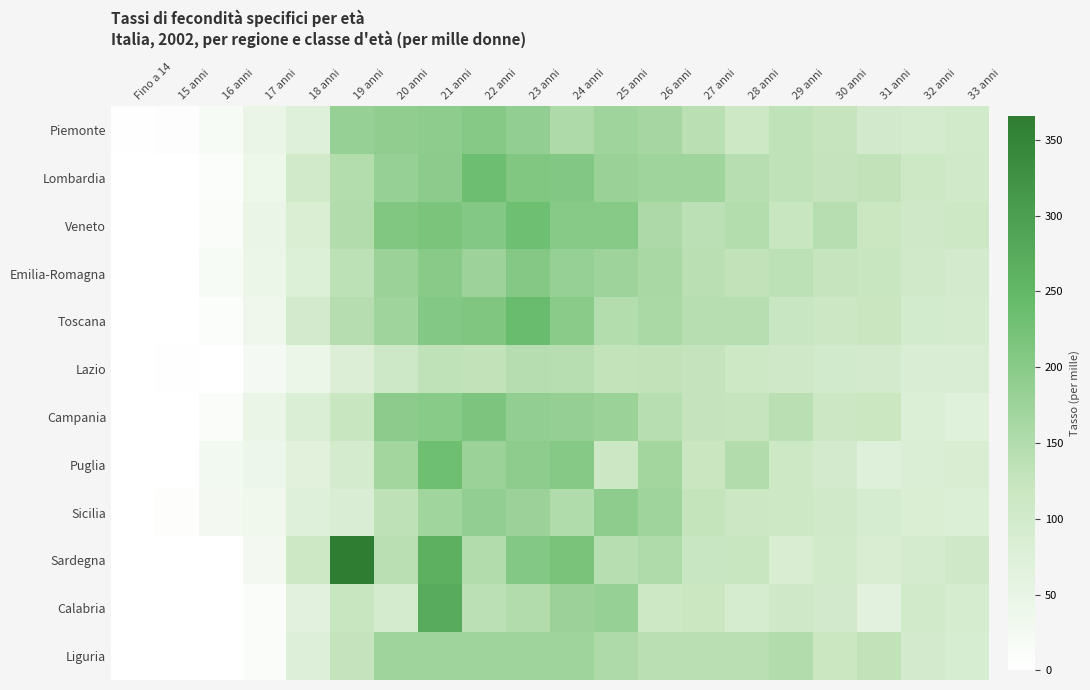

Reading left to right, transcribe all the data shown in this chart.

Piemonte: Fino a 14=1.9	15 anni=5.9	16 anni=15.9	17 anni=45.7	18 anni=70.2	19 anni=183.7	20 anni=190.3	21 anni=193.6	22 anni=203.3	23 anni=187.7	24 anni=154.2	25 anni=171.4	26 anni=164.3	27 anni=138.8	28 anni=111.4	29 anni=132.2	30 anni=123.0	31 anni=98.6	32 anni=93.7	33 anni=102.2
Lombardia: Fino a 14=0.0	15 anni=0.0	16 anni=9.8	17 anni=39.3	18 anni=101.6	19 anni=146.9	20 anni=183.4	21 anni=195.8	22 anni=233.6	23 anni=208.7	24 anni=207.3	25 anni=178.6	26 anni=172.6	27 anni=170.2	28 anni=143.3	29 anni=132.5	30 anni=125.2	31 anni=129.4	32 anni=112.2	33 anni=103.8
Veneto: Fino a 14=0.0	15 anni=0.0	16 anni=10.0	17 anni=46.8	18 anni=82.8	19 anni=150.0	20 anni=209.1	21 anni=218.3	22 anni=207.2	23 anni=232.8	24 anni=202.4	25 anni=202.4	26 anni=157.1	27 anni=136.6	28 anni=146.2	29 anni=120.5	30 anni=141.5	31 anni=116.0	32 anni=105.6	33 anni=112.8
Emilia-Romagna: Fino a 14=0.0	15 anni=0.0	16 anni=16.1	17 anni=43.5	18 anni=76.8	19 anni=135.0	20 anni=177.4	21 anni=199.5	22 anni=174.7	23 anni=205.1	24 anni=183.0	25 anni=173.2	26 anni=159.9	27 anni=140.2	28 anni=129.9	29 anni=134.6	30 anni=123.6	31 anni=120.3	32 anni=104.3	33 anni=98.5
Toscana: Fino a 14=0.0	15 anni=0.0	16 anni=7.9	17 anni=35.4	18 anni=98.1	19 anni=145.8	20 anni=172.1	21 anni=205.9	22 anni=210.8	23 anni=238.7	24 anni=197.3	25 anni=146.1	26 anni=158.1	27 anni=142.3	28 anni=141.9	29 anni=118.4	30 anni=115.2	31 anni=118.8	32 anni=96.8	33 anni=94.2
Lazio: Fino a 14=0.0	15 anni=3.4	16 anni=0.0	17 anni=24.0	18 anni=42.9	19 anni=77.7	20 anni=108.7	21 anni=131.9	22 anni=128.9	23 anni=144.8	24 anni=141.9	25 anni=128.3	26 anni=129.4	27 anni=124.8	28 anni=110.4	29 anni=105.5	30 anni=100.6	31 anni=97.7	32 anni=85.6	33 anni=85.6
Campania: Fino a 14=0.0	15 anni=0.0	16 anni=14.1	17 anni=46.2	18 anni=80.2	19 anni=121.4	20 anni=196.9	21 anni=200.9	22 anni=215.2	23 anni=188.3	24 anni=185.3	25 anni=178.3	26 anni=142.1	27 anni=125.0	28 anni=123.2	29 anni=139.3	30 anni=113.8	31 anni=115.8	32 anni=78.8	33 anni=68.8
Puglia: Fino a 14=0.0	15 anni=0.0	16 anni=29.2	17 anni=40.1	18 anni=66.3	19 anni=93.0	20 anni=167.9	21 anni=232.9	22 anni=177.9	23 anni=195.6	24 anni=203.9	25 anni=114.4	26 anni=167.6	27 anni=118.9	28 anni=148.5	29 anni=111.2	30 anni=98.4	31 anni=70.3	32 anni=81.1	33 anni=85.9
Sicilia: Fino a 14=0.0	15 anni=5.1	16 anni=27.1	17 anni=34.2	18 anni=71.8	19 anni=83.9	20 anni=133.6	21 anni=169.2	22 anni=188.5	23 anni=176.4	24 anni=151.4	25 anni=194.9	26 anni=170.5	27 anni=125.9	28 anni=114.4	29 anni=112.7	30 anni=103.1	31 anni=89.5	32 anni=81.9	33 anni=79.0
Sardegna: Fino a 14=0.0	15 anni=0.0	16 anni=0.0	17 anni=27.0	18 anni=112.7	19 anni=365.9	20 anni=140.0	21 anni=264.1	22 anni=148.2	23 anni=206.9	24 anni=219.2	25 anni=143.9	26 anni=152.9	27 anni=117.7	28 anni=122.3	29 anni=86.0	30 anni=101.6	31 anni=85.8	32 anni=93.4	33 anni=105.3
Calabria: Fino a 14=0.0	15 anni=0.0	16 anni=0.0	17 anni=13.9	18 anni=65.4	19 anni=120.8	20 anni=95.2	21 anni=273.7	22 anni=136.2	23 anni=149.7	24 anni=177.1	25 anni=183.5	26 anni=111.8	27 anni=115.9	28 anni=92.8	29 anni=106.1	30 anni=99.0	31 anni=65.0	32 anni=102.4	33 anni=91.7
Liguria: Fino a 14=0.0	15 anni=0.0	16 anni=0.0	17 anni=11.4	18 anni=74.5	19 anni=125.4	20 anni=172.7	21 anni=172.1	22 anni=170.1	23 anni=172.9	24 anni=170.8	25 anni=154.2	26 anni=140.4	27 anni=139.5	28 anni=140.8	29 anni=147.9	30 anni=117.1	31 anni=128.8	32 anni=98.2	33 anni=87.2